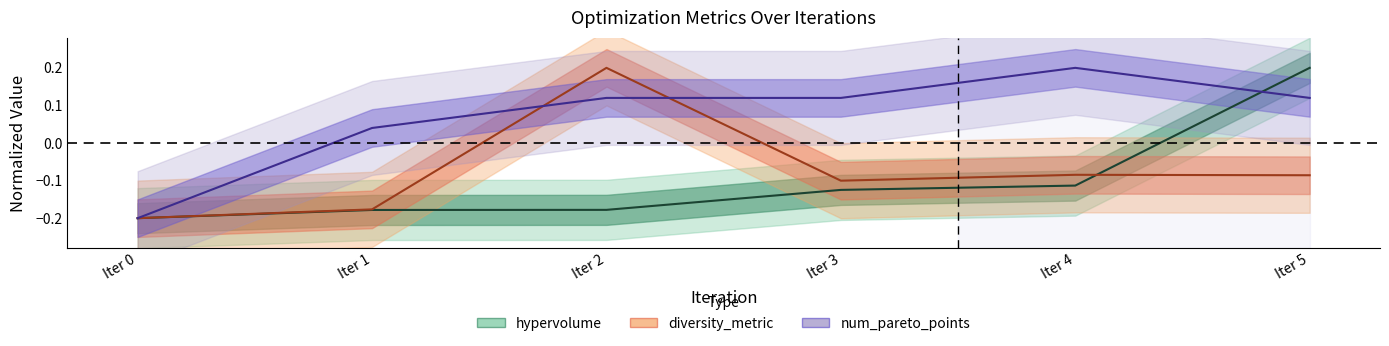

Which has a higher value, Iter 4 or Iter 1?

Iter 4